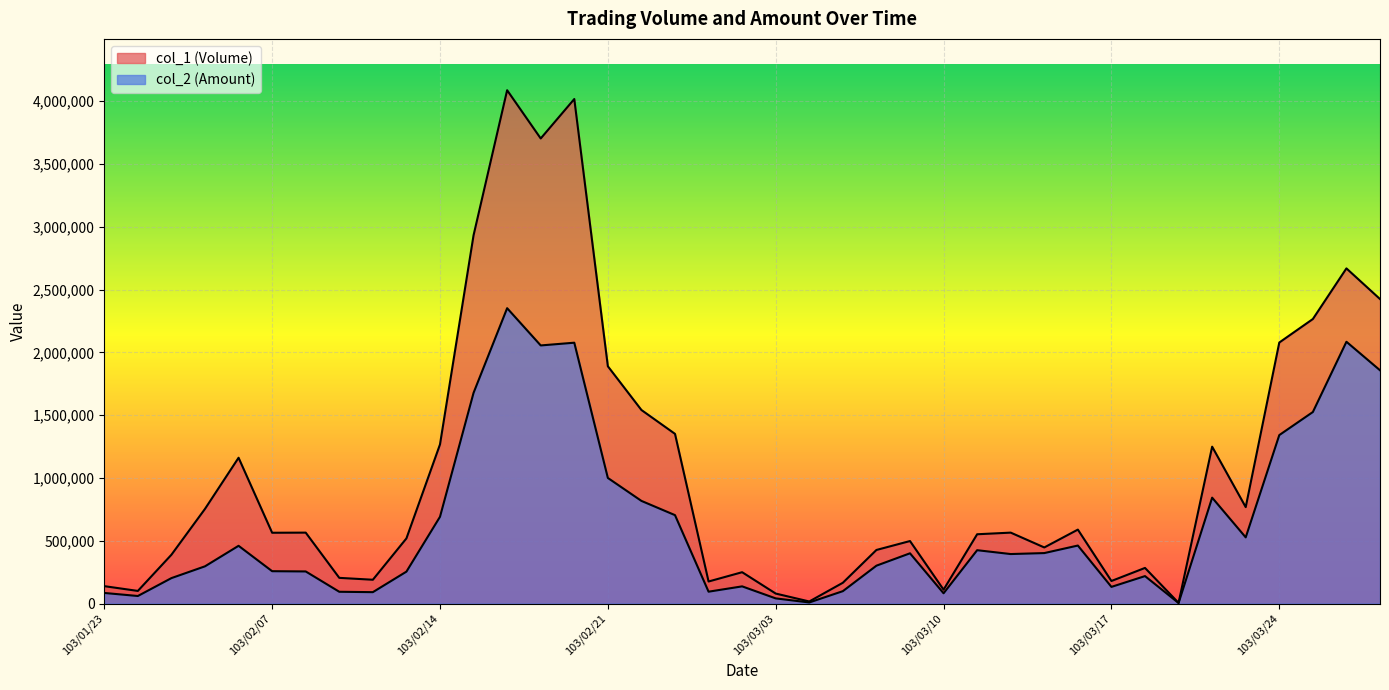

Reading right to left, transcribe all the data shown in this chart.

col_1 (Volume): 103/03/27=2424000	103/03/26=2668000	103/03/25=2265000	103/03/24=2078000	103/03/21=768000	103/03/20=1249000	103/03/19=6000	103/03/18=284000	103/03/17=180000	103/03/14=589000	103/03/13=447000	103/03/12=565000	103/03/11=552000	103/03/10=111000	103/03/07=498000	103/03/06=427000	103/03/05=166000	103/03/04=17000	103/03/03=80000	103/02/27=250000	103/02/26=176000	103/02/25=1351000	103/02/24=1541000	103/02/21=1889000	103/02/20=4016000	103/02/19=3702000	103/02/18=4086000	103/02/17=2932000	103/02/14=1267000	103/02/13=519000	103/02/12=190000	103/02/11=205000	103/02/10=565000	103/02/07=564000	103/02/06=1161000	103/02/05=754000	103/01/27=389000	103/01/24=101000	103/01/23=139000
col_2 (Amount): 103/03/27=1857150	103/03/26=2084020	103/03/25=1524850	103/03/24=1341230	103/03/21=527210	103/03/20=843310	103/03/19=4750	103/03/18=219000	103/03/17=133150	103/03/14=462240	103/03/13=402230	103/03/12=394500	103/03/11=425190	103/03/10=82230	103/03/07=400470	103/03/06=301960	103/03/05=99160	103/03/04=9160	103/03/03=41600	103/02/27=137300	103/02/26=94940	103/02/25=704220	103/02/24=817510	103/02/21=1000170	103/02/20=2076580	103/02/19=2054790	103/02/18=2351240	103/02/17=1677660	103/02/14=691170	103/02/13=254510	103/02/12=91200	103/02/11=94250	103/02/10=256050	103/02/07=258040	103/02/06=460120	103/02/05=296830	103/01/27=203030	103/01/24=60610	103/01/23=84870